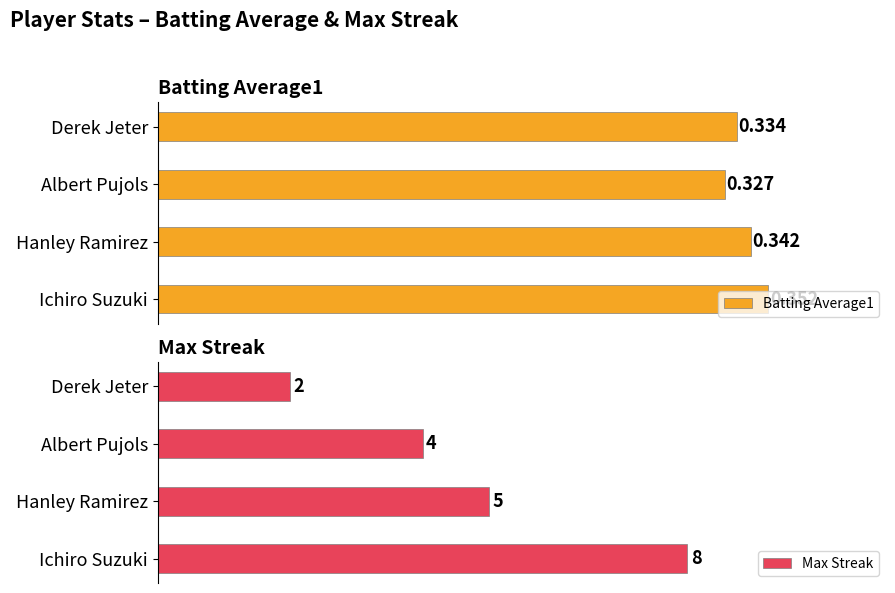

Rank the categories by Batting Average1 value from highest to lowest.

Ichiro Suzuki, Hanley Ramirez, Derek Jeter, Albert Pujols